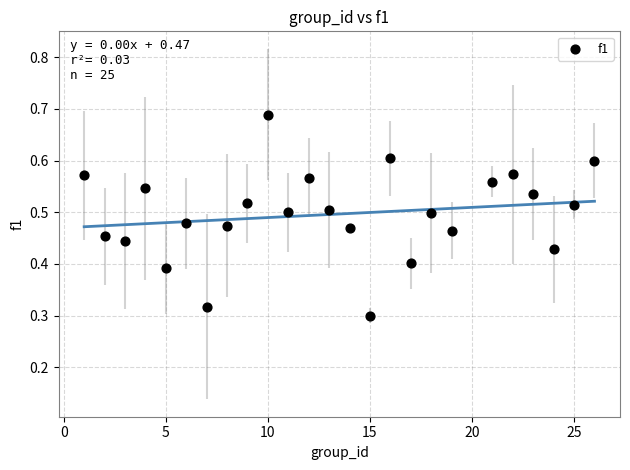

What is the range of X values (max minus min)?

25.0